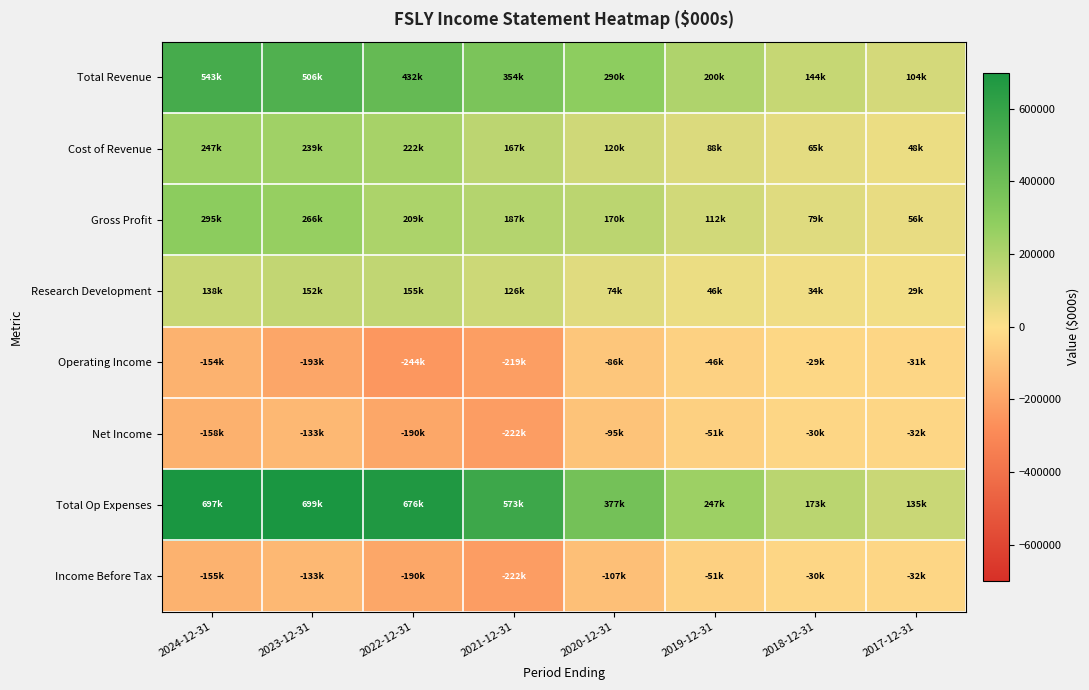

List the series in order of their peak value, lowest first.

Net Income, Income Before Tax, Operating Income, Research Development, Cost of Revenue, Gross Profit, Total Revenue, Total Op Expenses